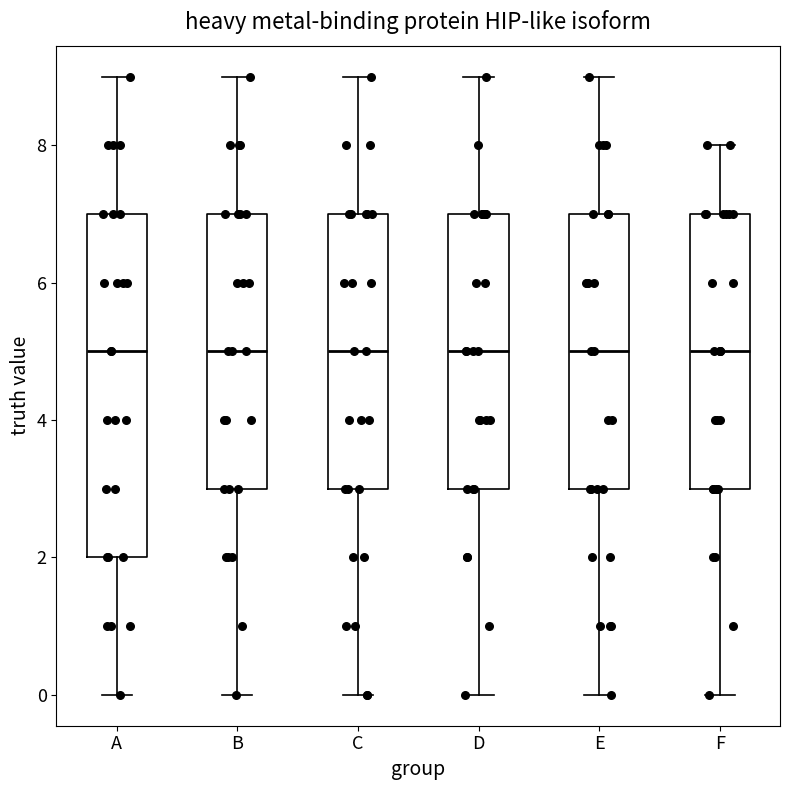

Where is the upper edge of the box for F on the y-axis? The values are not printed on the chart, so give them approximately, as read against the axis.

7